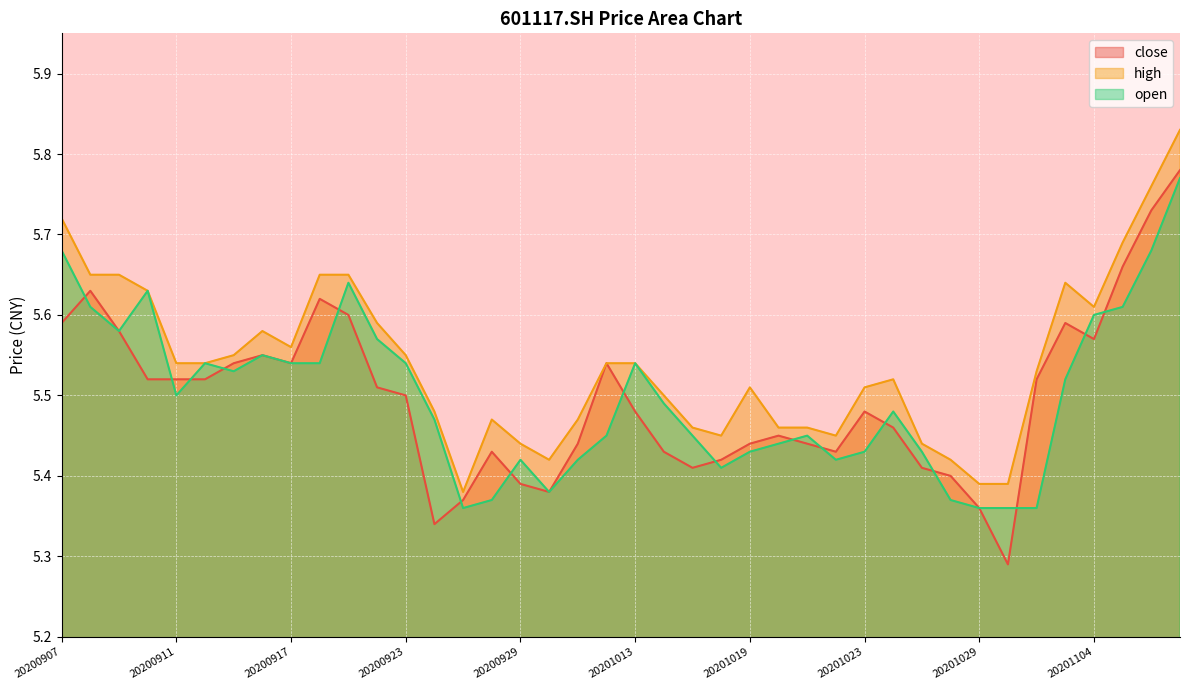

At which category is the sum across all series the highest?

20201109